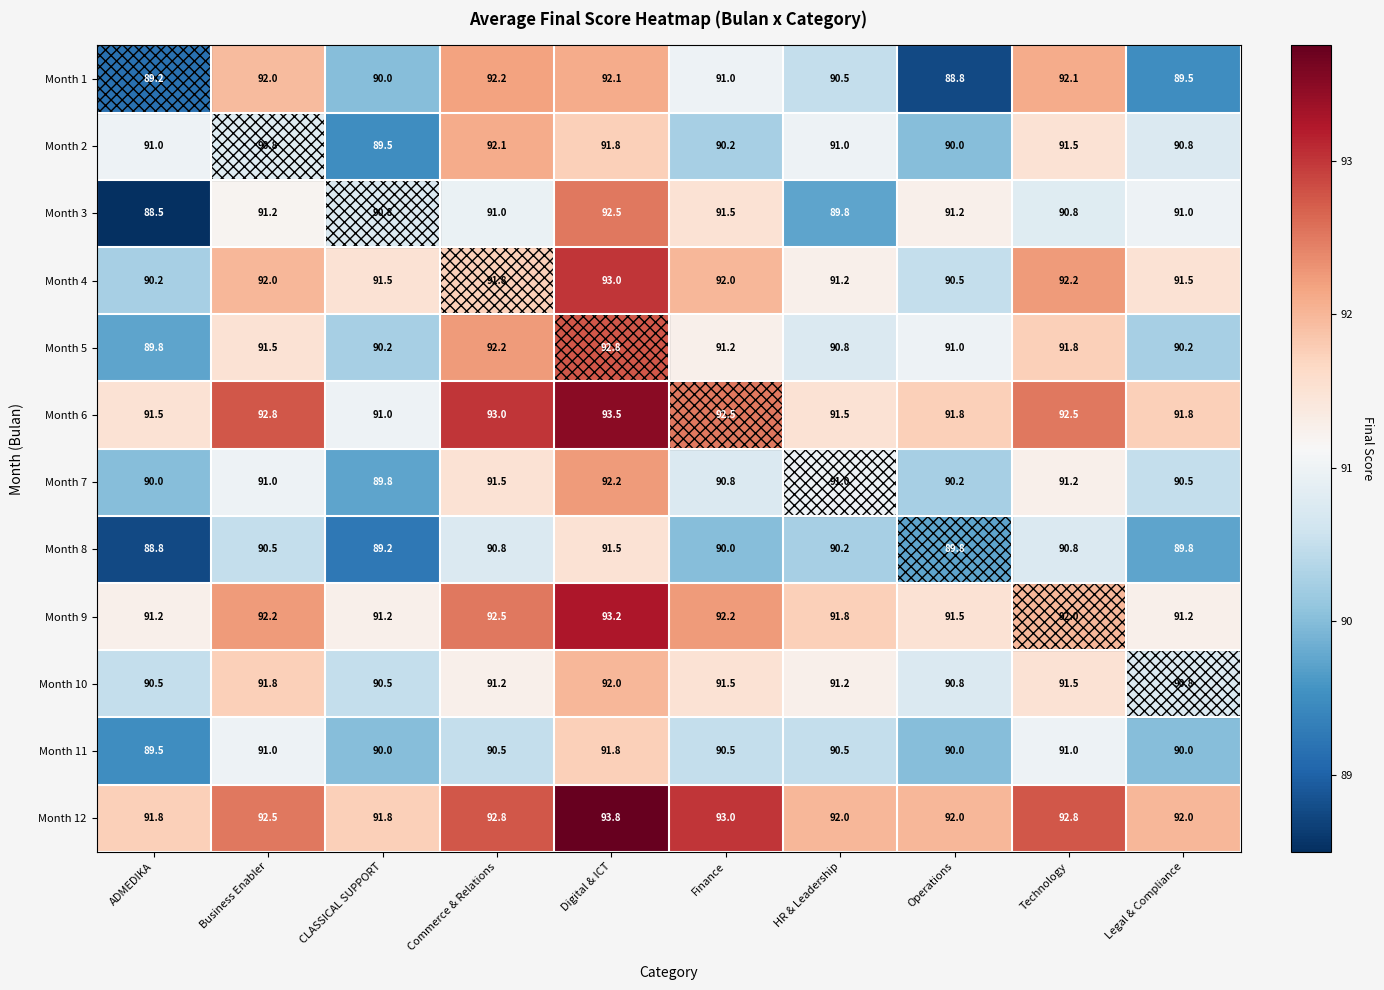

What is the spread (max minus min) of values at Business Enabler?

2.3